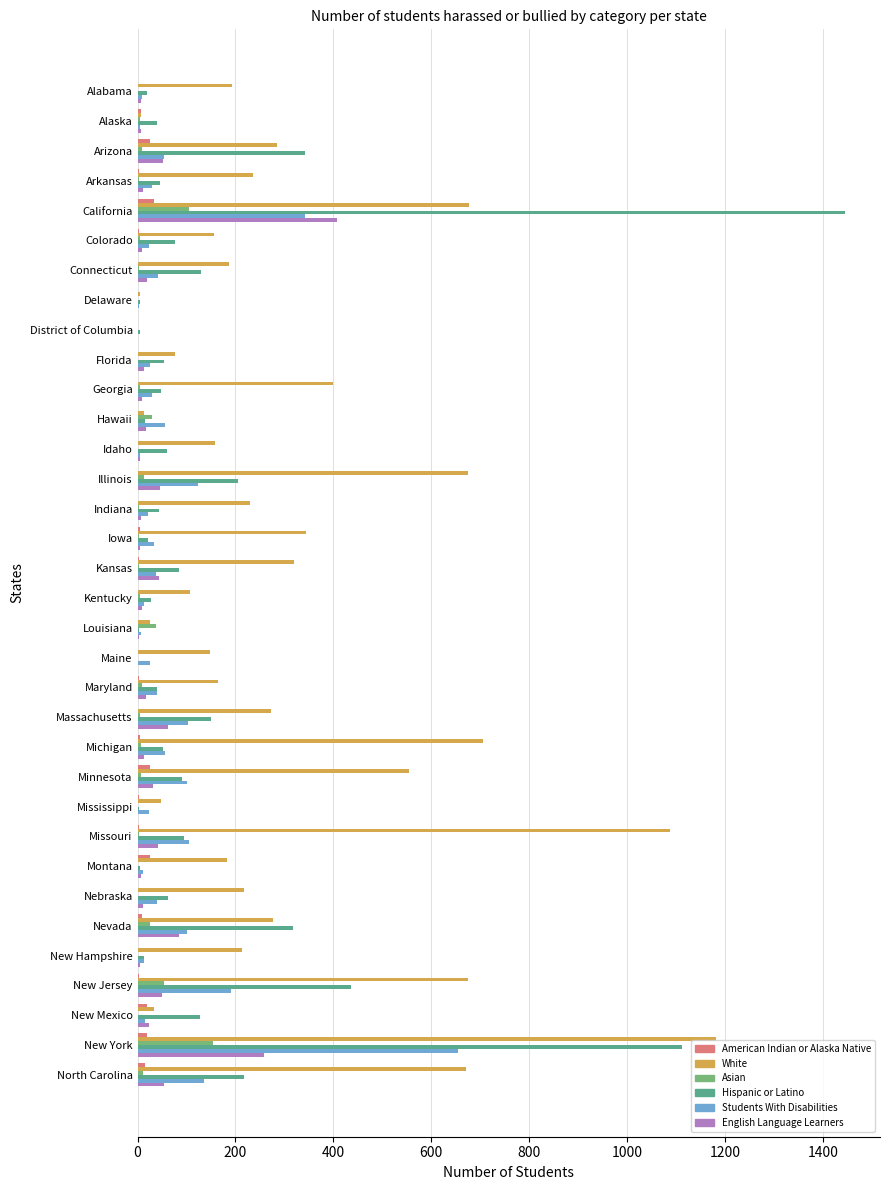

How many bars are there in each group?

6